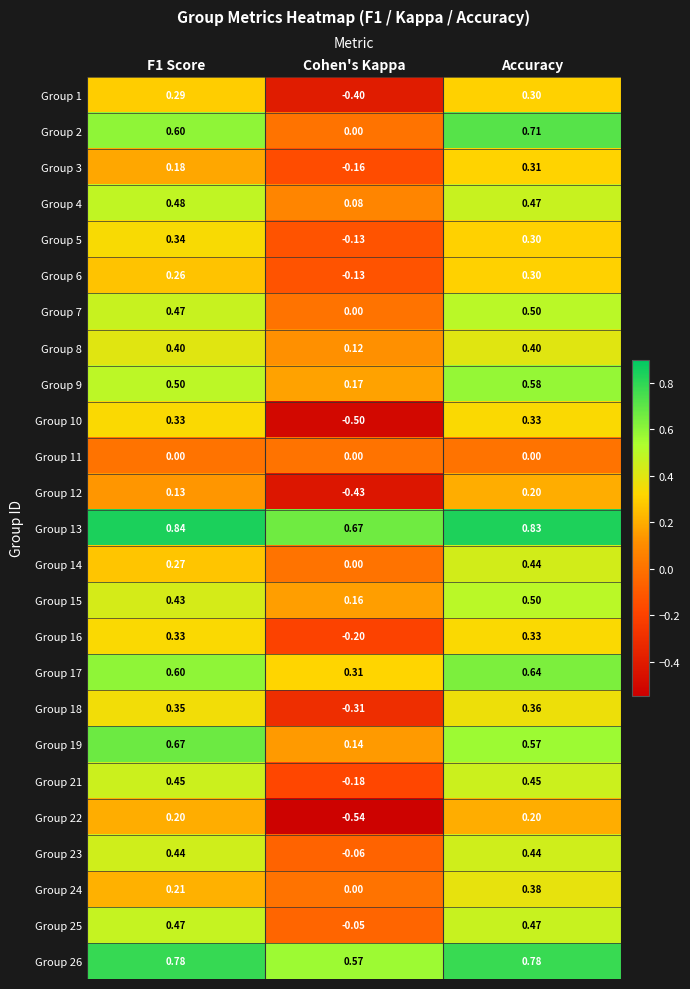

Count the number of data series in this chart.

25